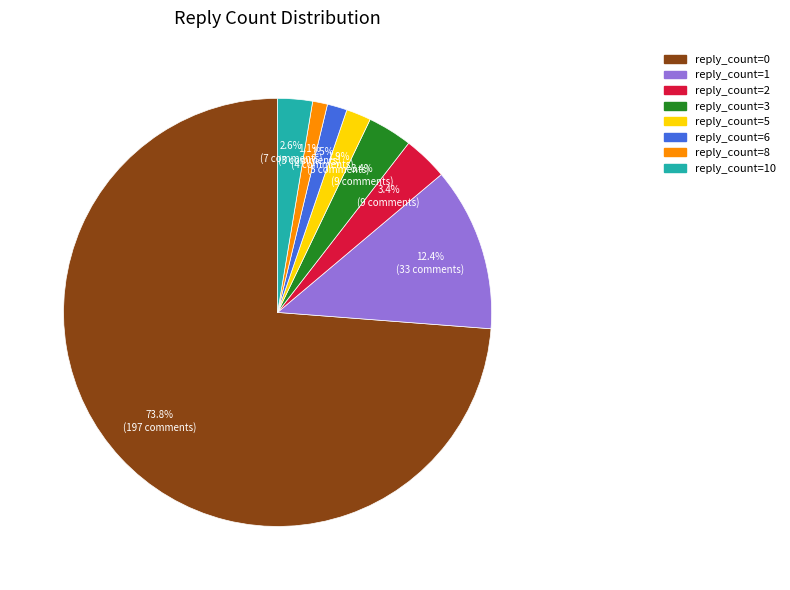

What is the total percentage of reply_count=8 and reply_count=10?

3.7%